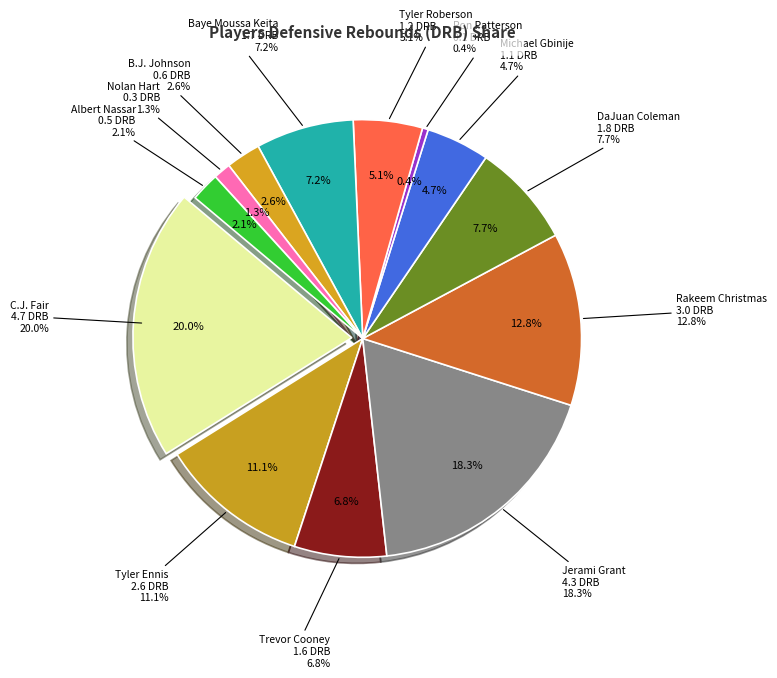

Is the sum of Rakeem Christmas and Nolan Hart greater than half?

No